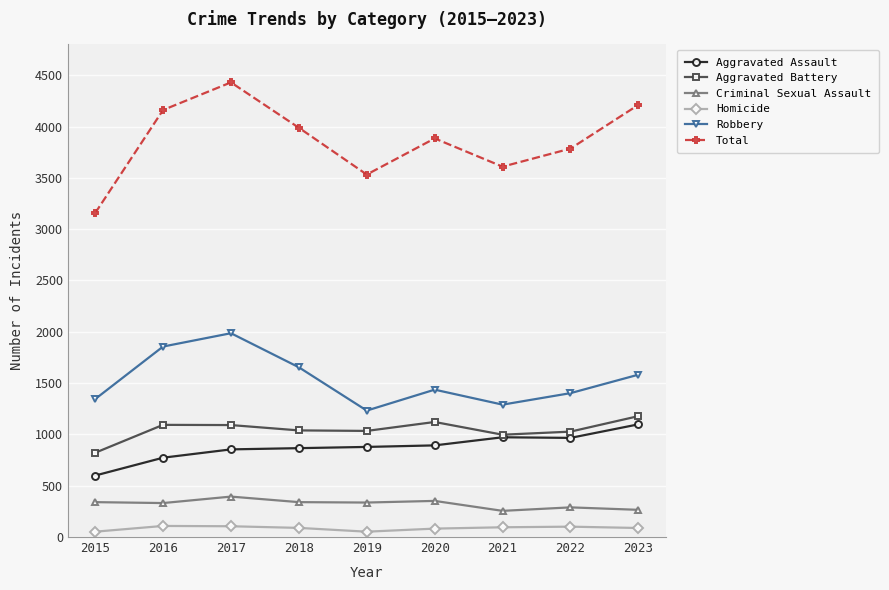

True or false: Criminal Sexual Assault and Robbery cross at least once.

False